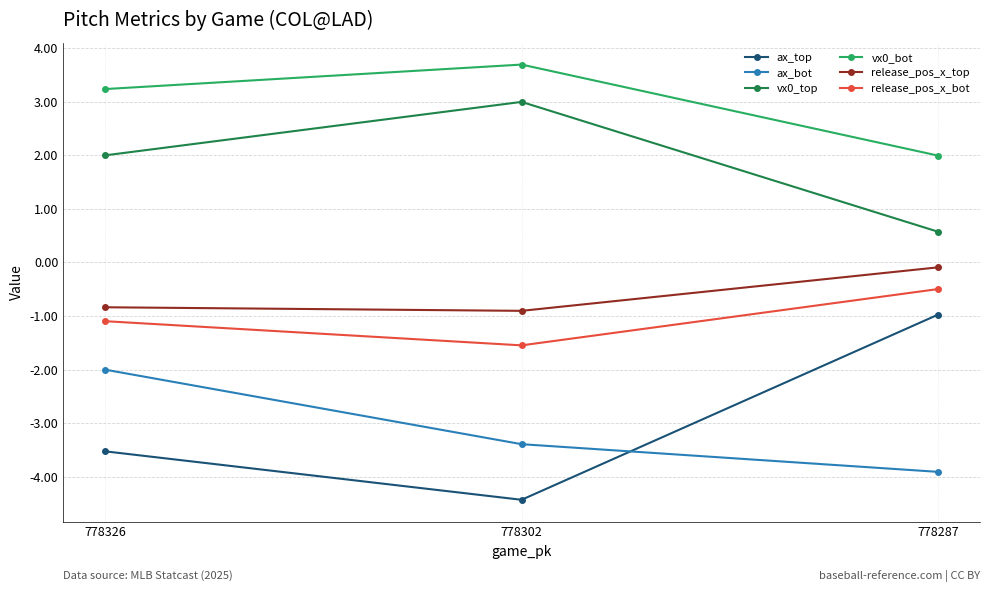

Reading left to right, extract all data points from this chart.

ax_top: 778326=-3.5	778302=-4.4	778287=-1.0
ax_bot: 778326=-2.0	778302=-3.4	778287=-3.9
vx0_top: 778326=2.0	778302=3.0	778287=0.6
vx0_bot: 778326=3.2	778302=3.7	778287=2.0
release_pos_x_top: 778326=-0.8	778302=-0.9	778287=-0.1
release_pos_x_bot: 778326=-1.1	778302=-1.5	778287=-0.5